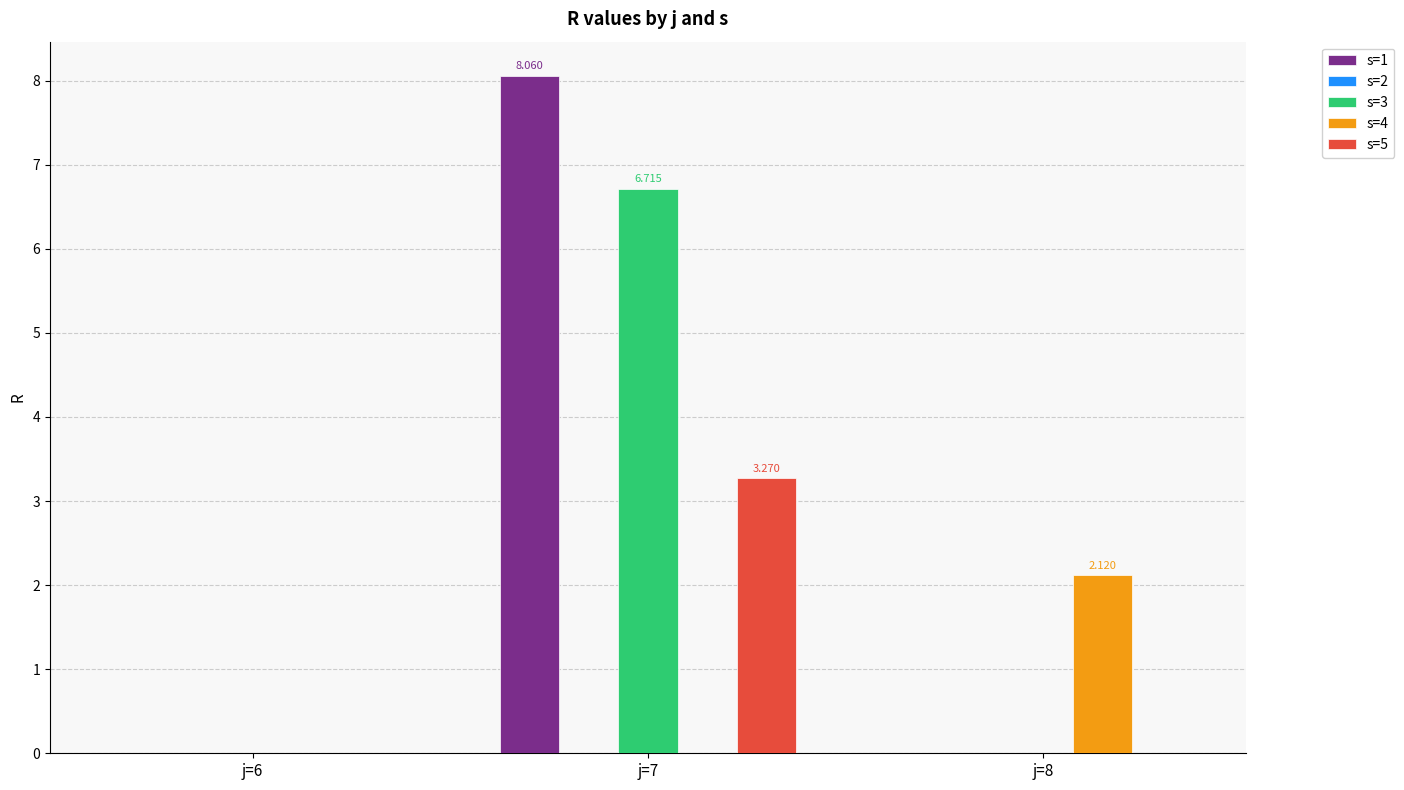

Is the value of s=5 at j=7 greater than the value of s=1 at j=7?

No